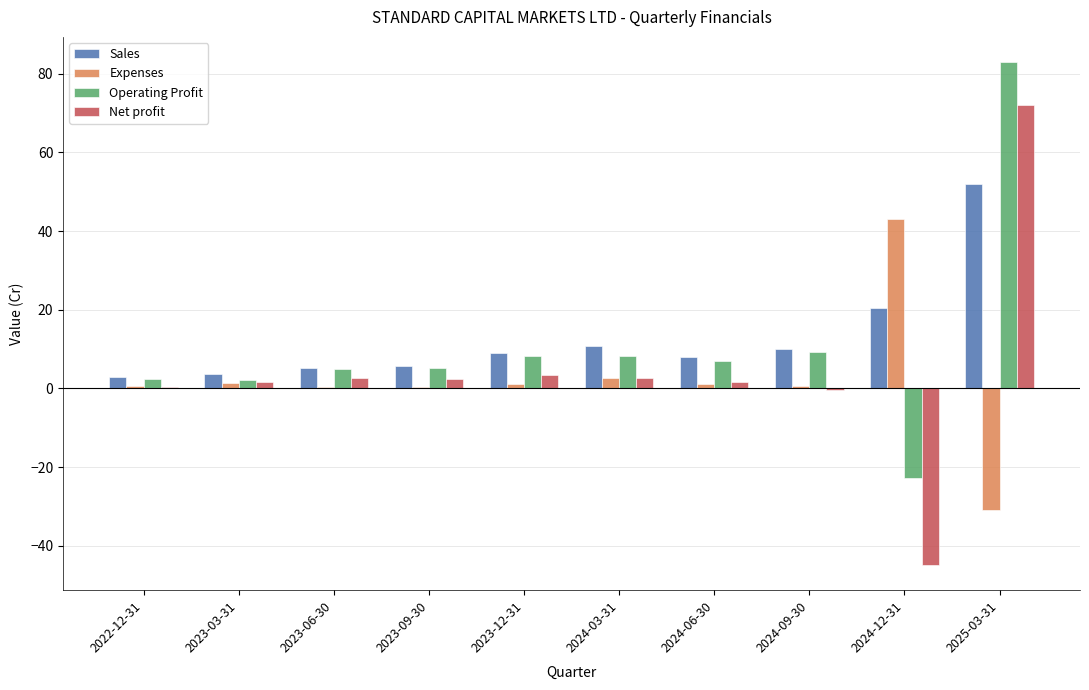

Are the bars horizontal?

No